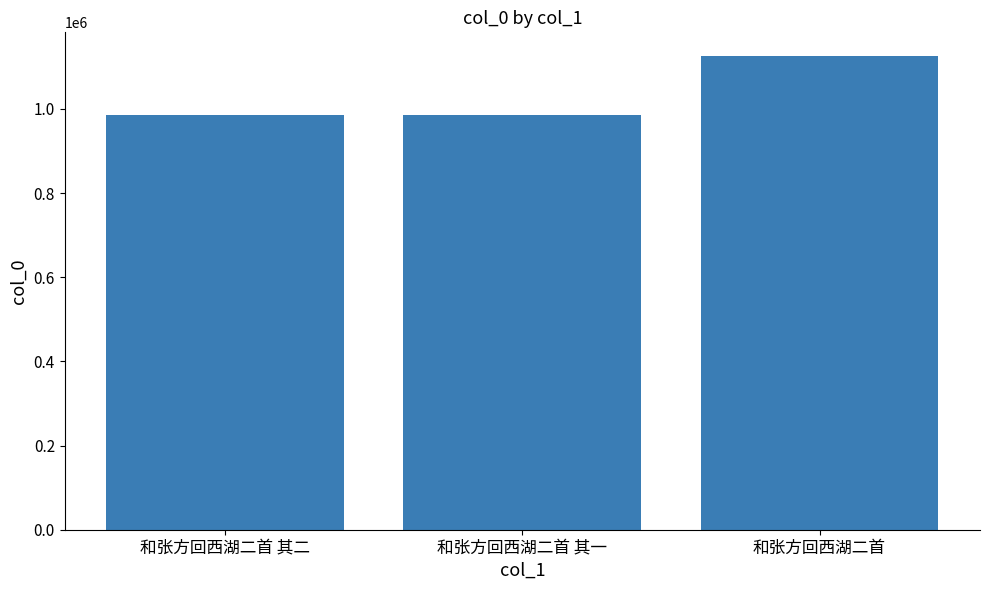

What value does the data have at 和张方回西湖二首?

1125670